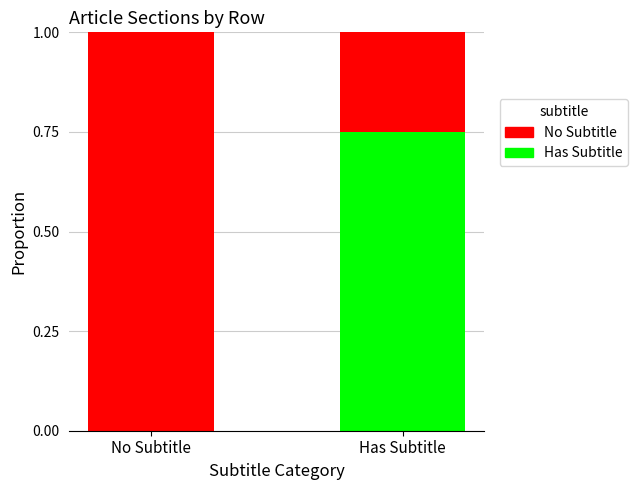

What is the total value across all series at No Subtitle?

1.0